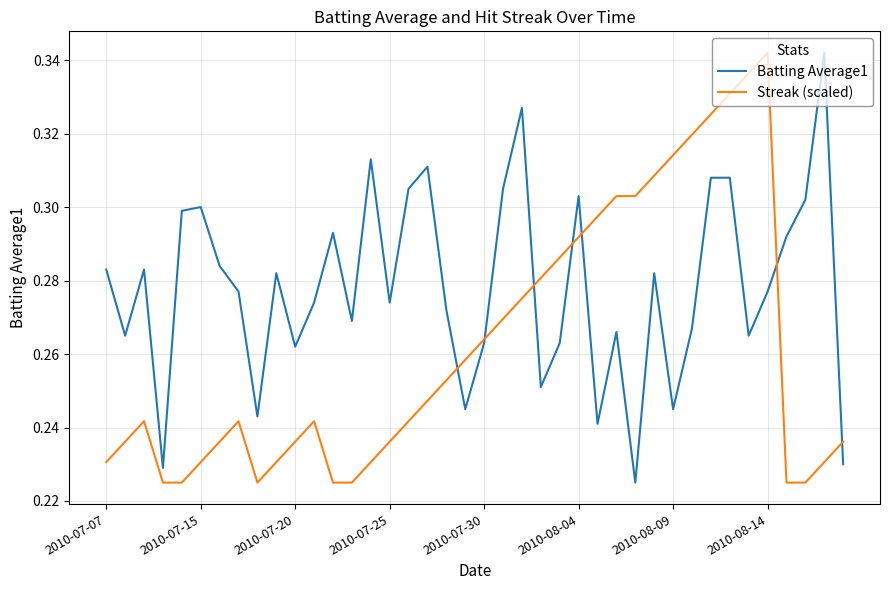

List the series in order of their overall mean, highest first.

Batting Average1, Streak (scaled)